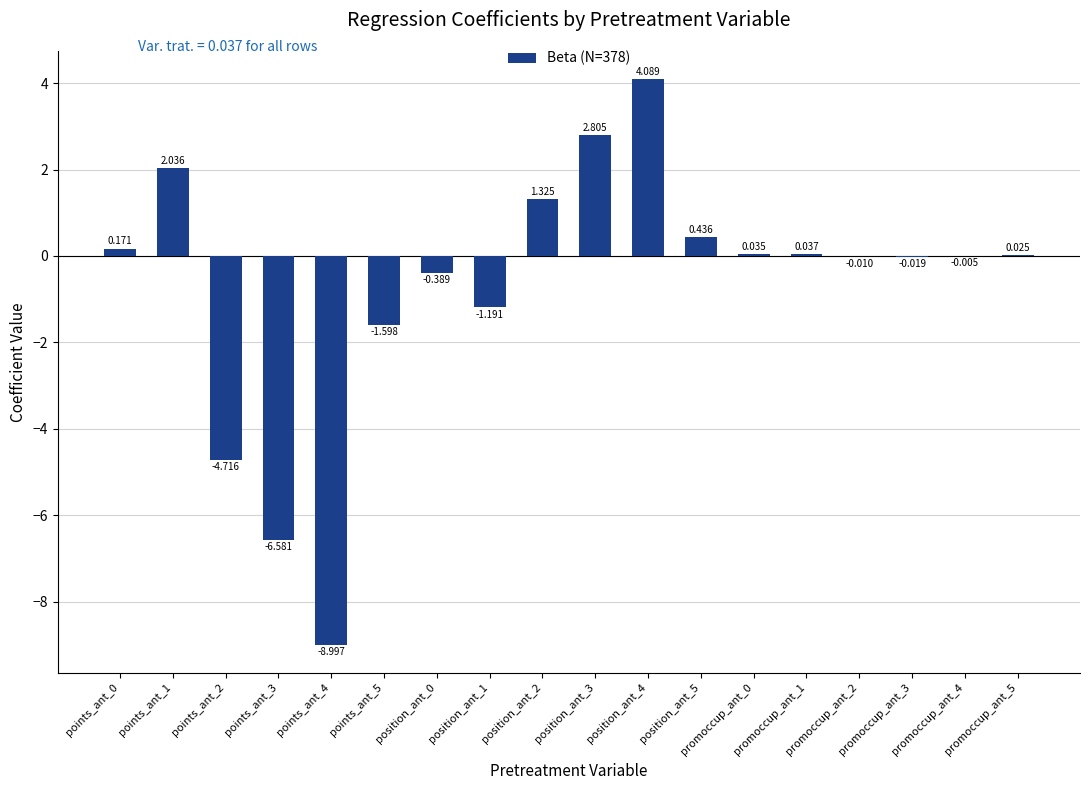

Rank the categories by value from lowest to highest.

points_ant_4, points_ant_3, points_ant_2, points_ant_5, position_ant_1, position_ant_0, promoccup_ant_3, promoccup_ant_2, promoccup_ant_4, promoccup_ant_5, promoccup_ant_0, promoccup_ant_1, points_ant_0, position_ant_5, position_ant_2, points_ant_1, position_ant_3, position_ant_4